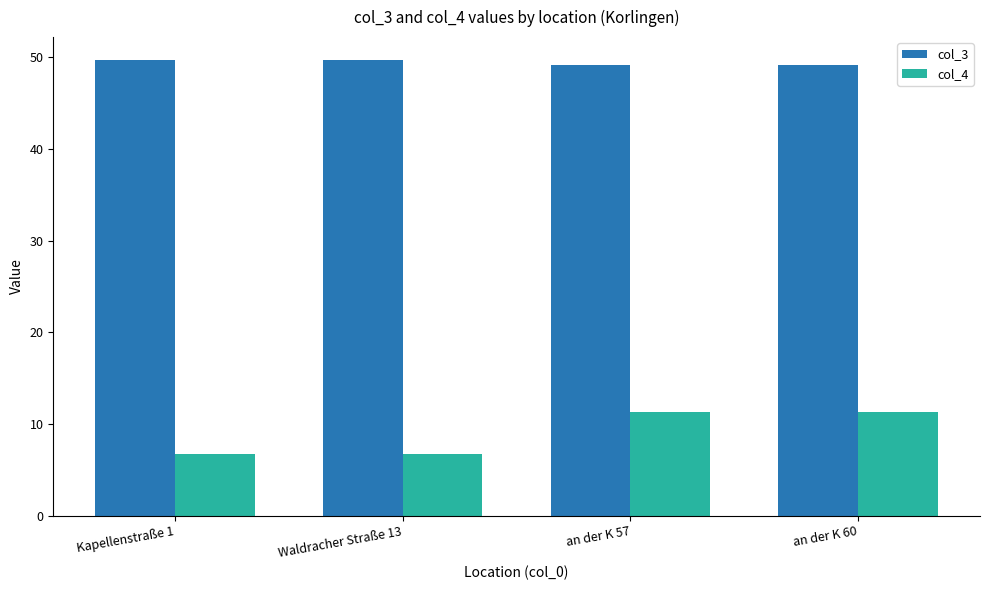

Which series has the largest total across all categories?

col_3